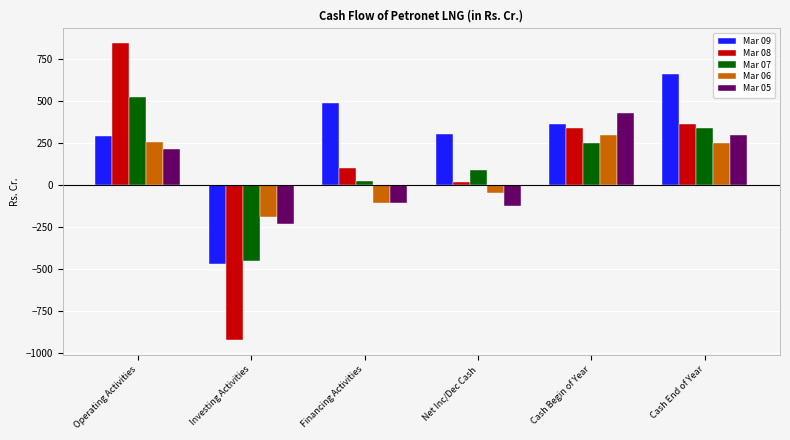

How many categories are shown in the chart?

6